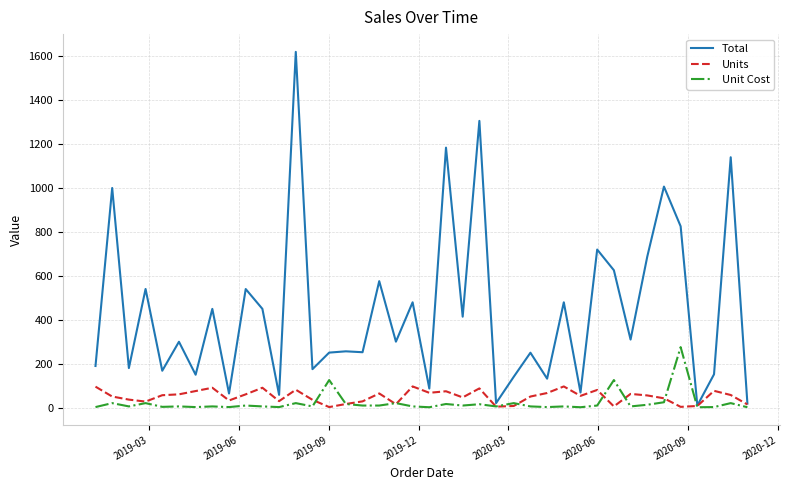

True or false: Total has more than 0 interior local peaks.

True